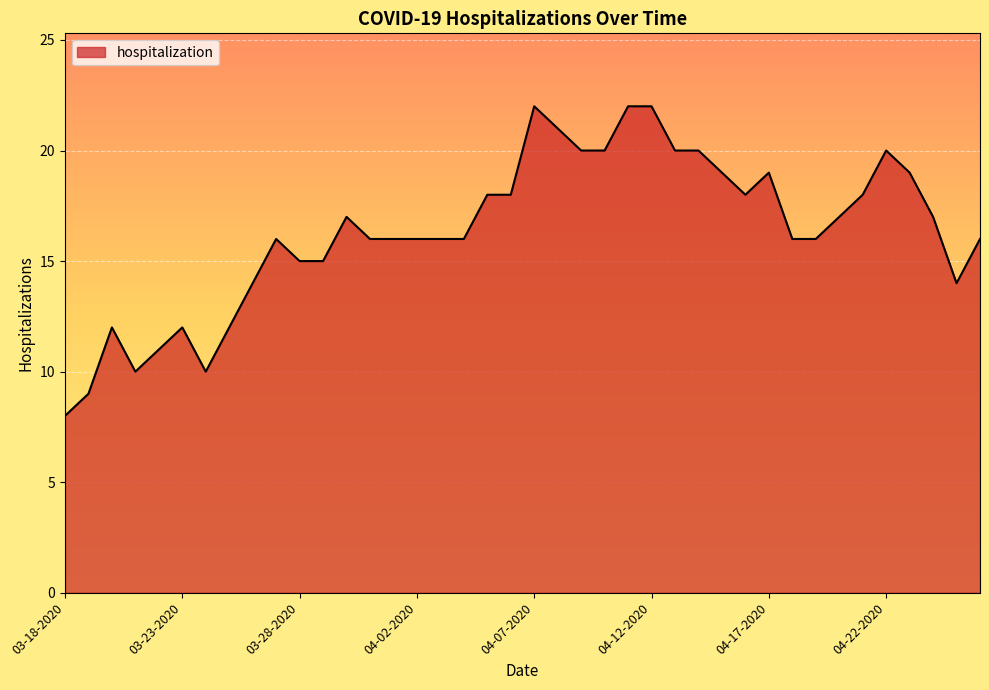

What is the difference between the second highest and minimum values?

14